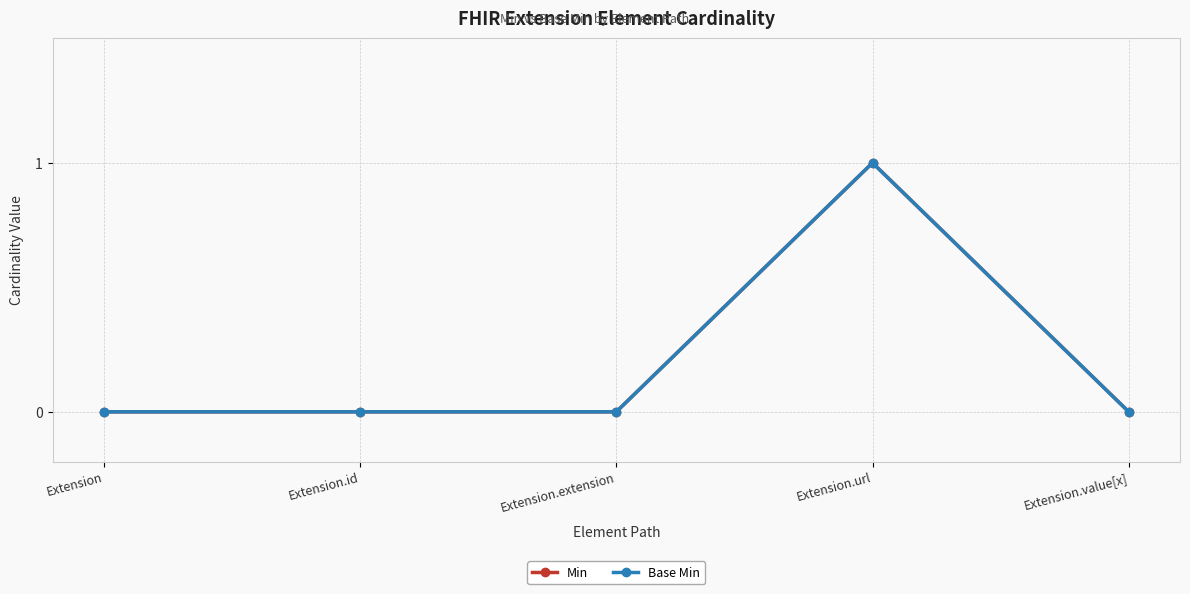

What is the difference between the maximum and minimum values in the Min series?

1